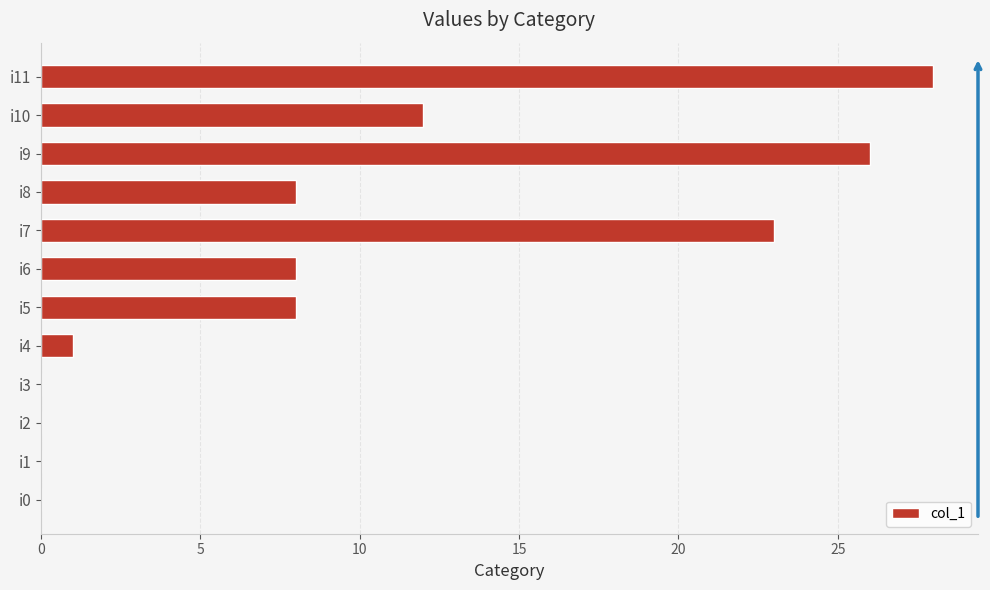

How many categories are shown in the chart?

12